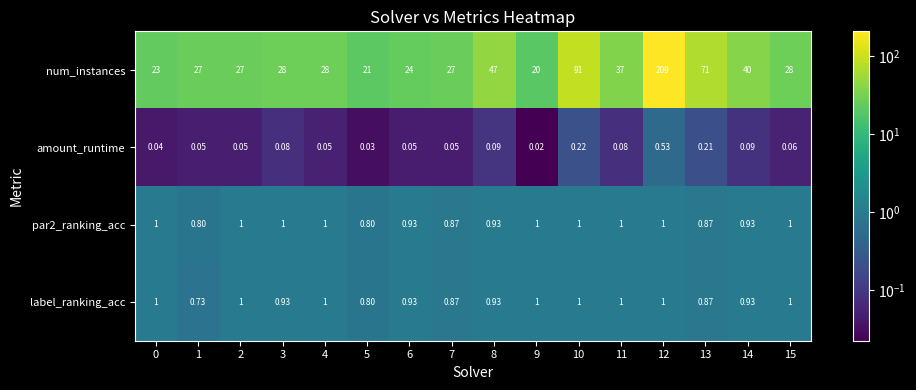

Which series has the largest total across all categories?

num_instances